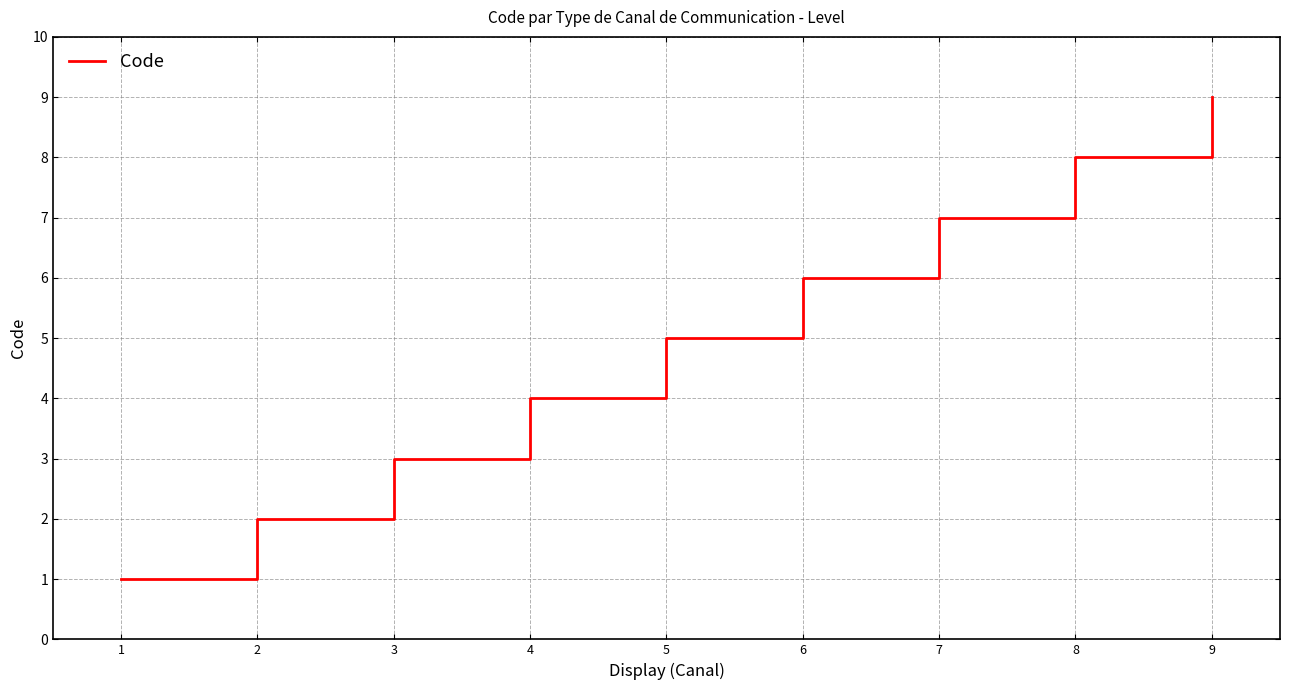

True or false: the data shows 0 at 1.

False